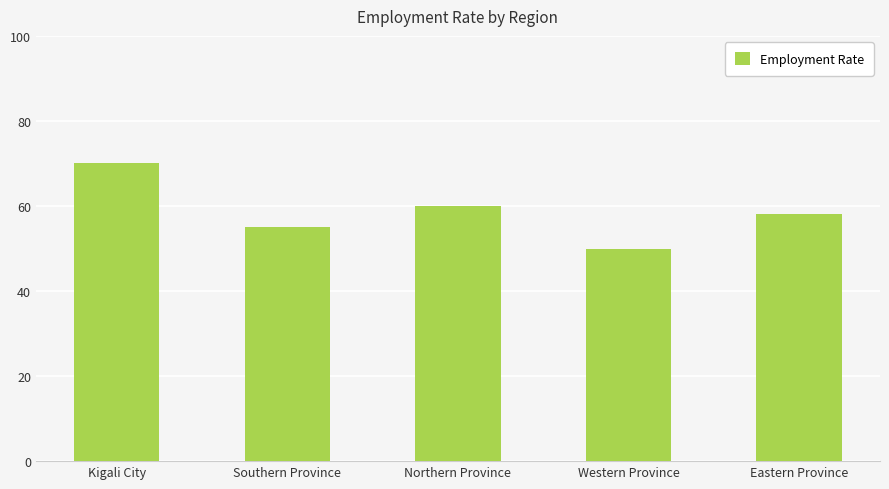

Which label corresponds to the largest value in the chart?

Kigali City